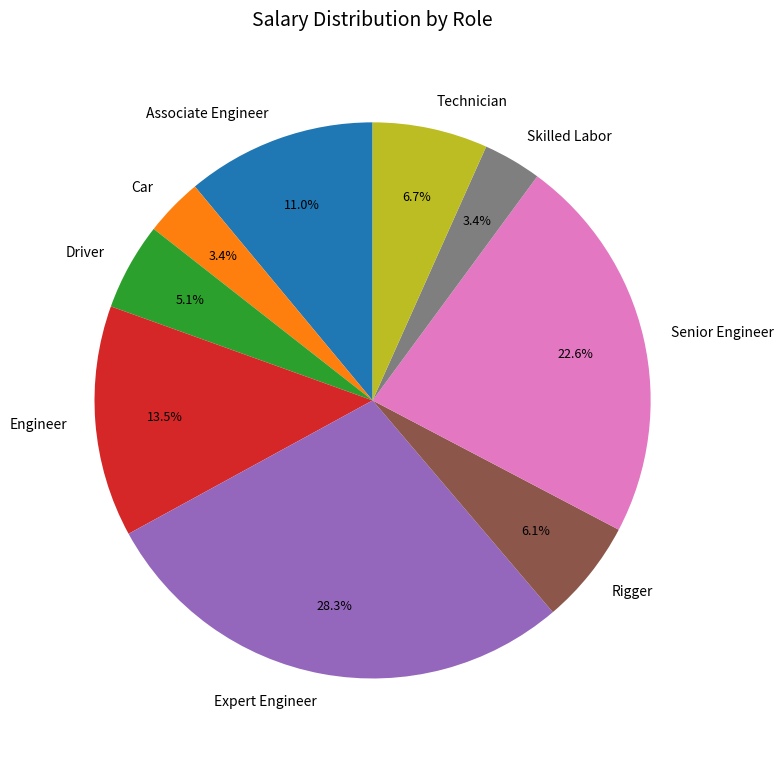

Which has a higher value, Senior Engineer or Expert Engineer?

Expert Engineer